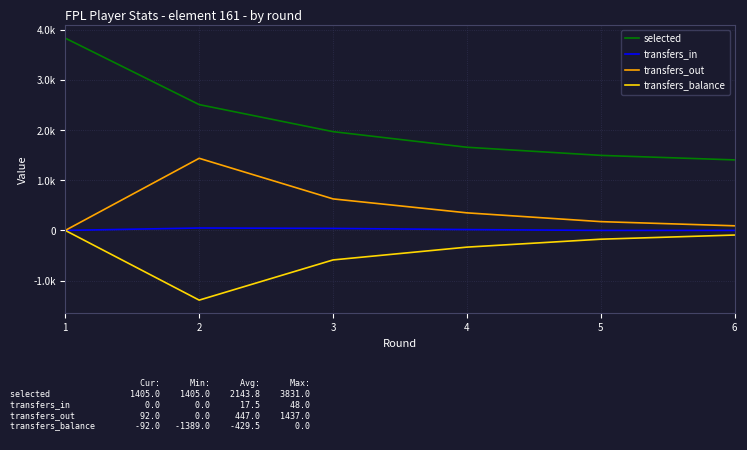

Does the chart display data point markers on the line(s)?

No